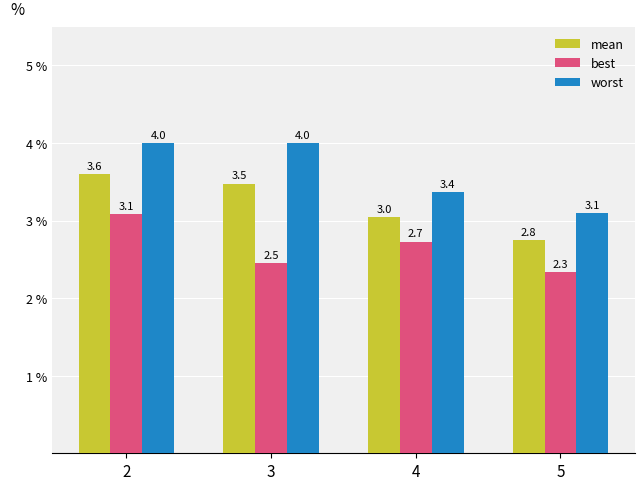

What is the total value across all series at 3?

9.9